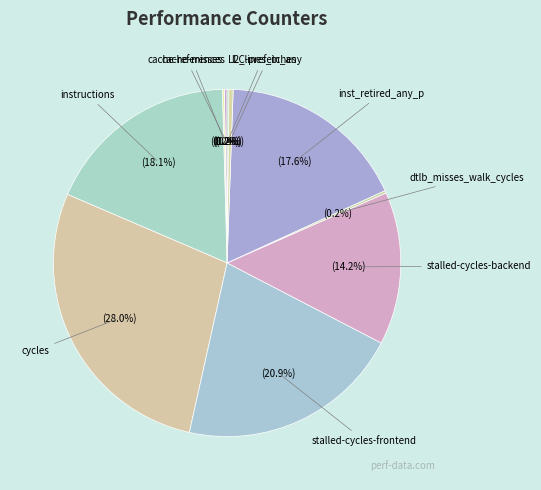

Which has a higher value, stalled-cycles-frontend or l2_lines_in_any?

stalled-cycles-frontend